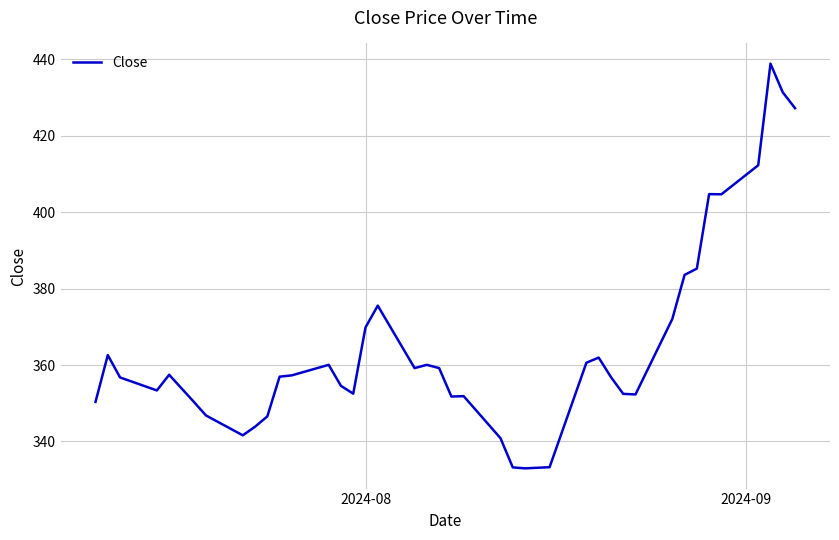

What is the greatest value displayed?

438.9